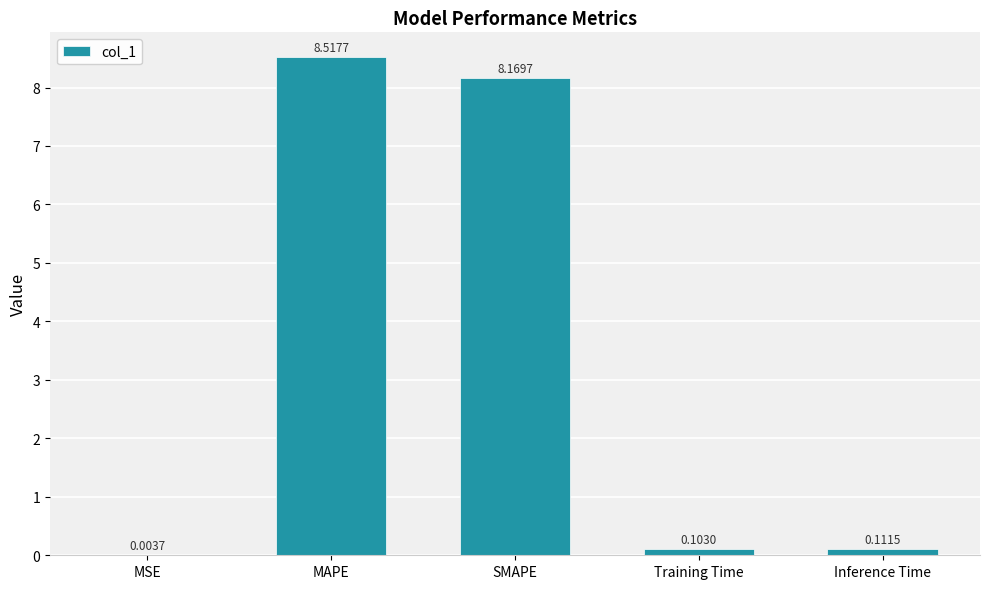

Which has a higher value, SMAPE or MSE?

SMAPE